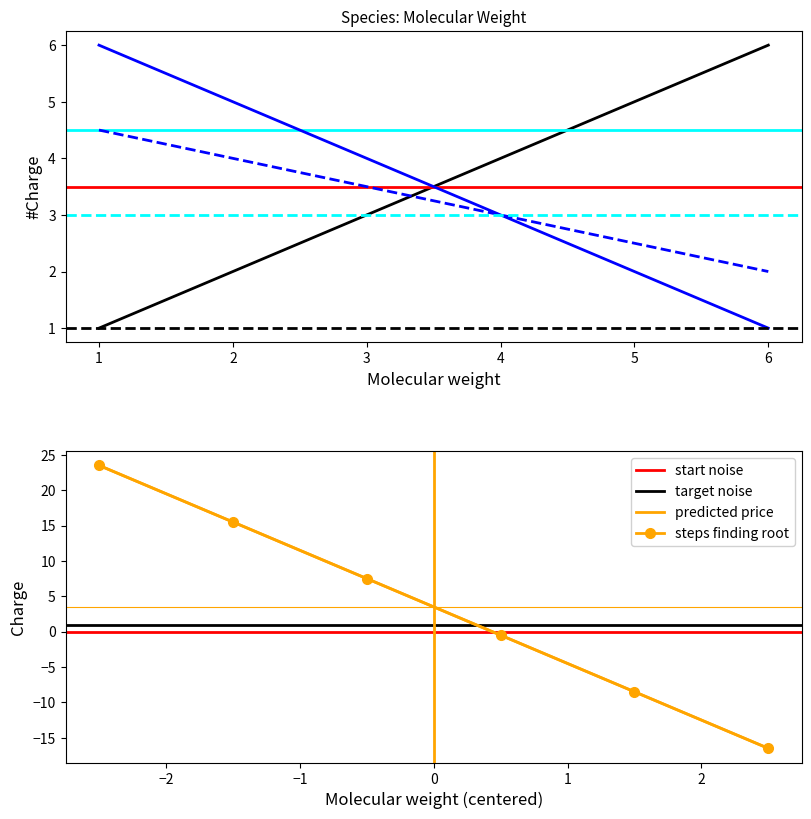

How many values exceed 4?

2